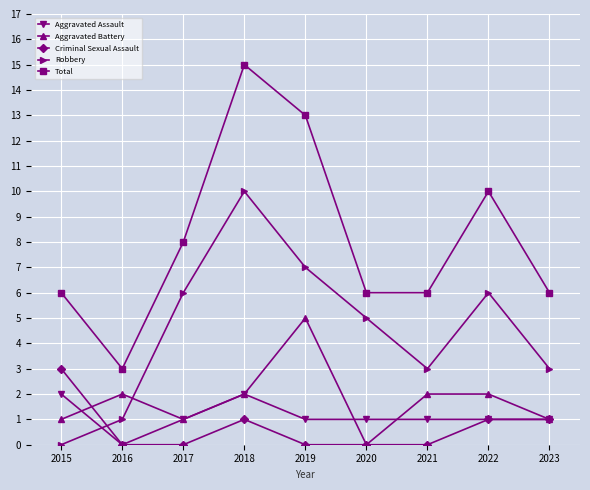

What is the average value of the Aggravated Assault series?

1